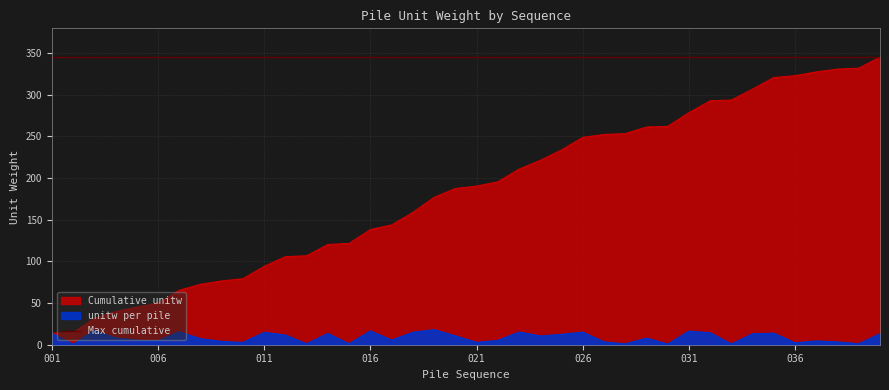

What is the minimum value shown in the chart?

0.4